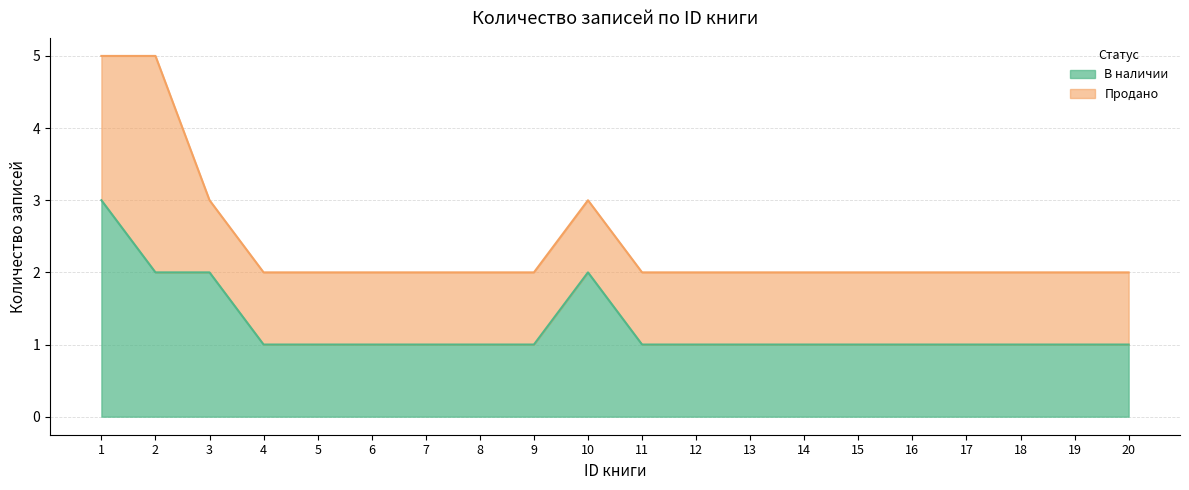

Count the values in the range 1 to 2.

19